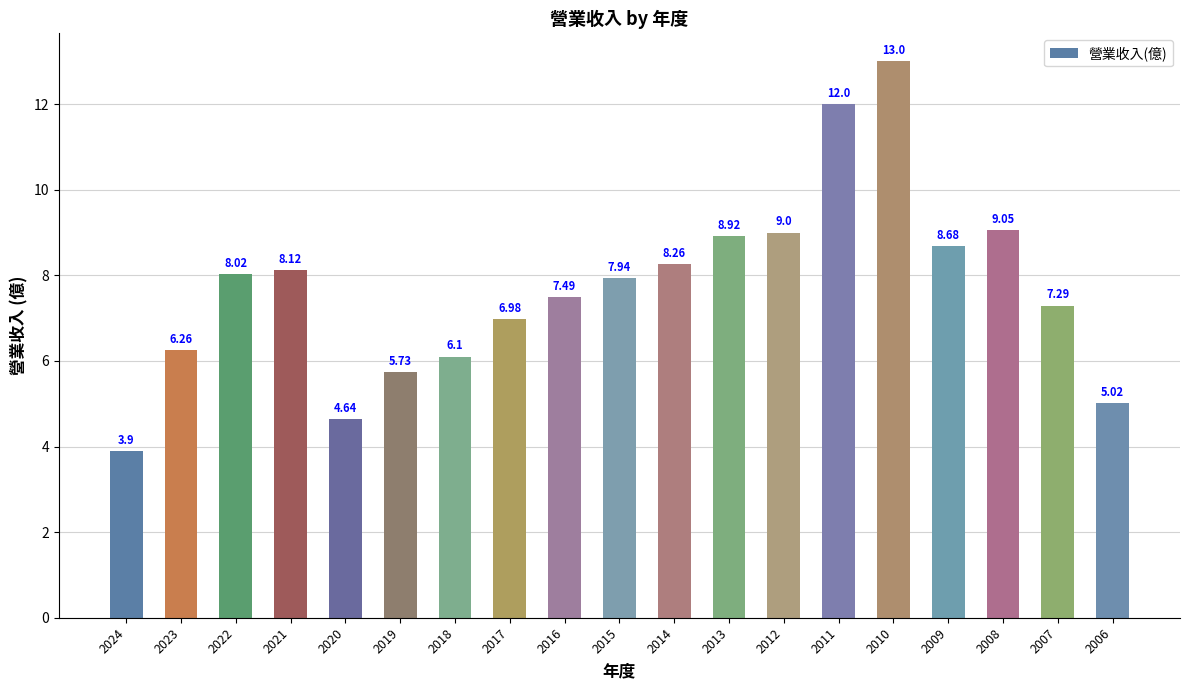

Count the number of data series in this chart.

1